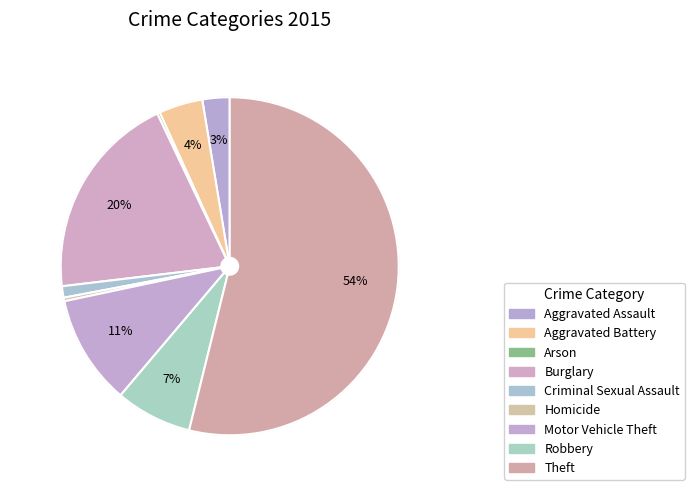

To the nearest percent, what is the difference between the largest and smallest slice percentages?

54%